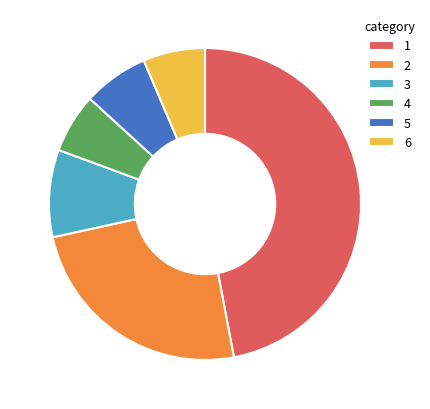

Is there a majority slice in this chart?

No